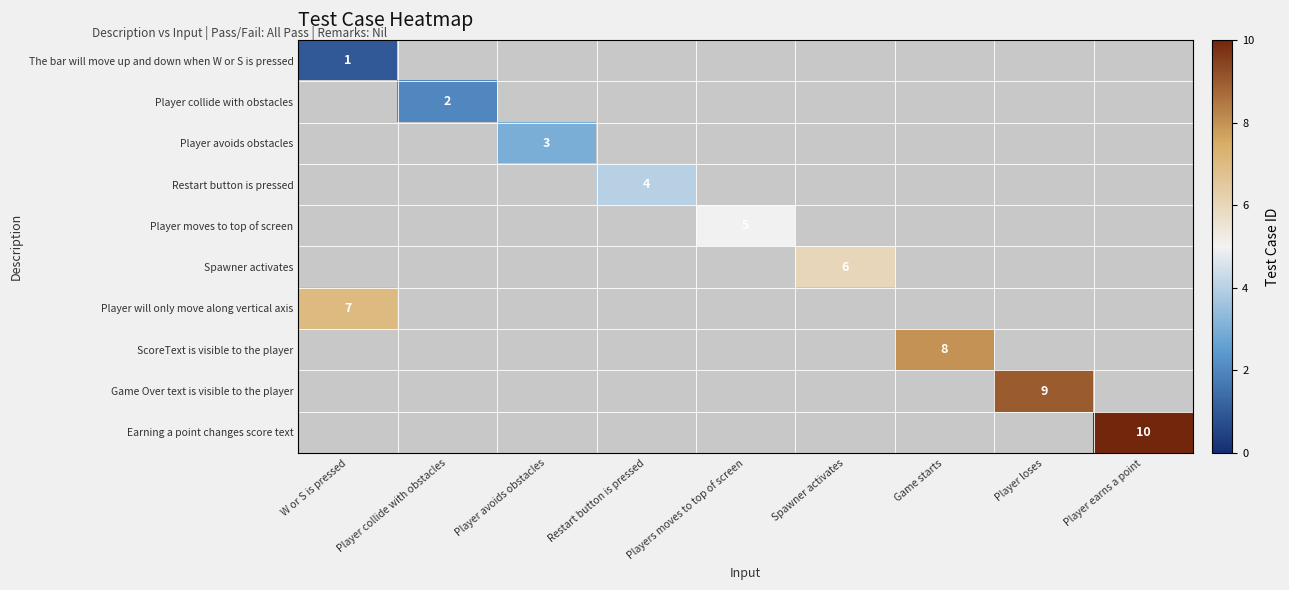

Is it true that Spawner activates equals 8 at Spawner activates?

False